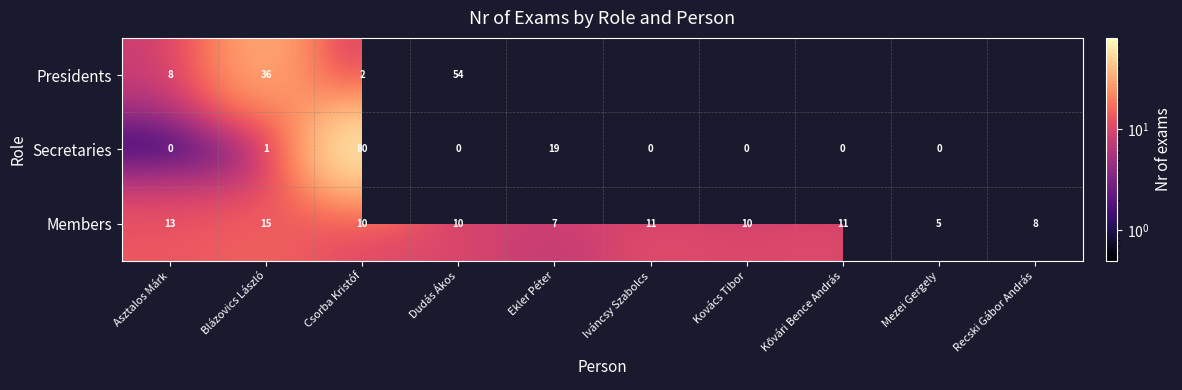

How many Members values are between 8 and 11?

6